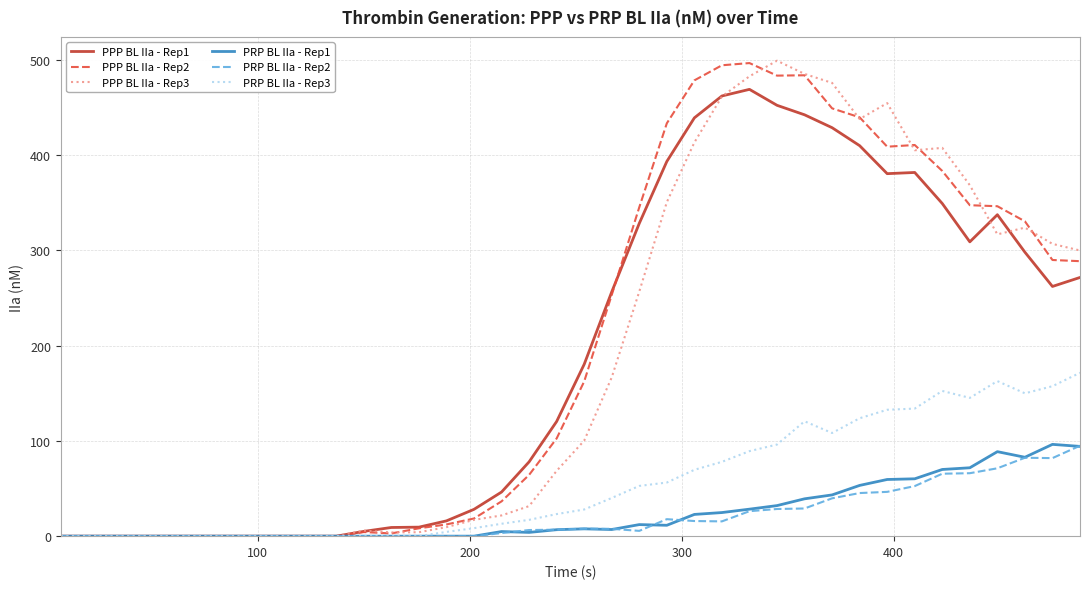

What are all the series names shown in the legend?

PPP BL IIa - Rep1, PPP BL IIa - Rep2, PPP BL IIa - Rep3, PRP BL IIa - Rep1, PRP BL IIa - Rep2, PRP BL IIa - Rep3